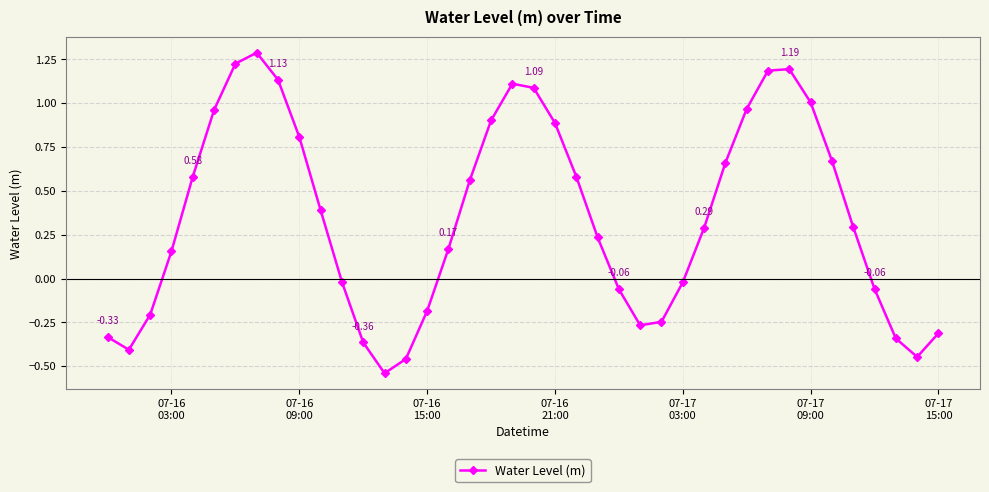

How many points are lower than both their immediate neighbors (excluding endpoints)?

4